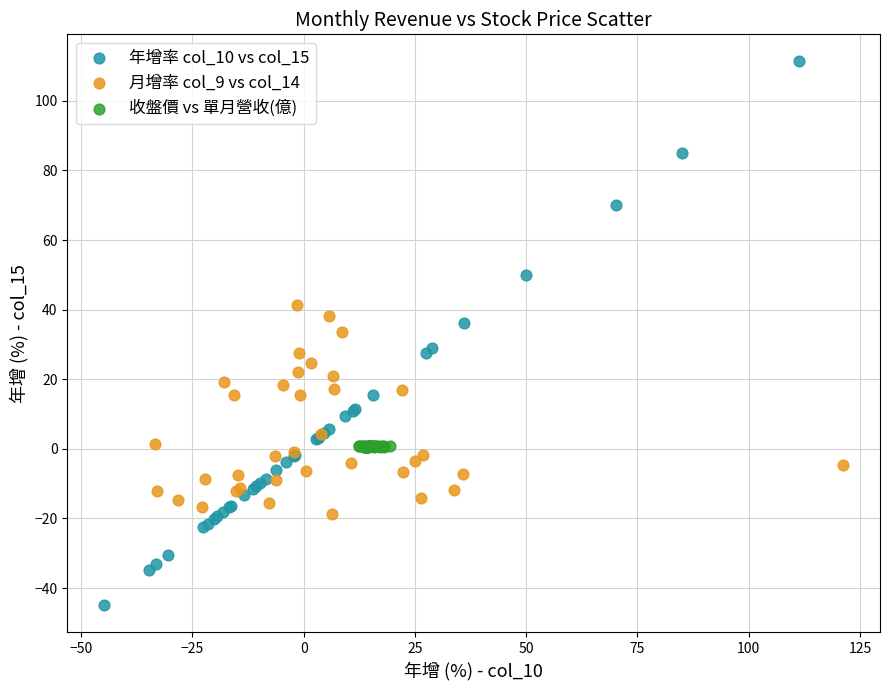

Which series contains the lowest Y value?

年增率 col_10 vs col_15